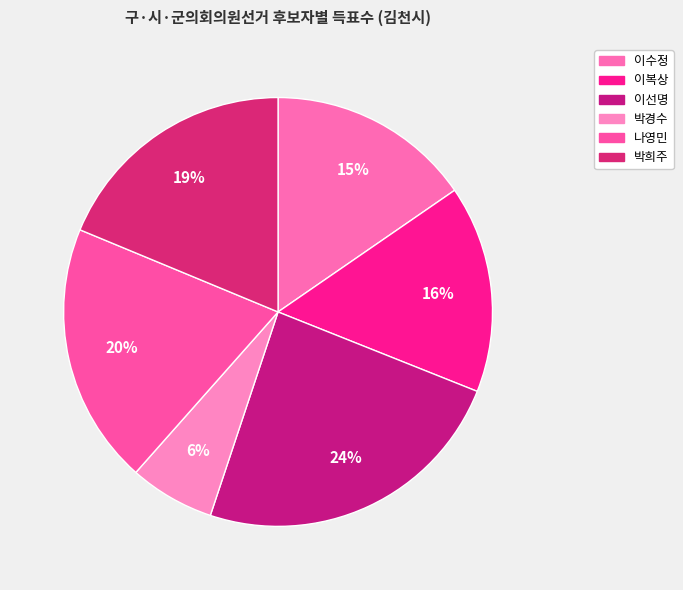

Between 이선명 and 나영민, which is larger?

이선명